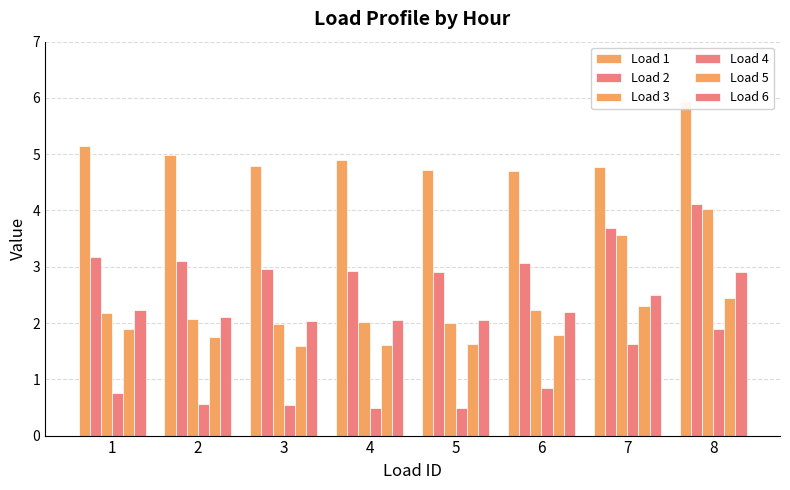

Is the value of Load 1 at 7 greater than the value of Load 3 at 6?

Yes